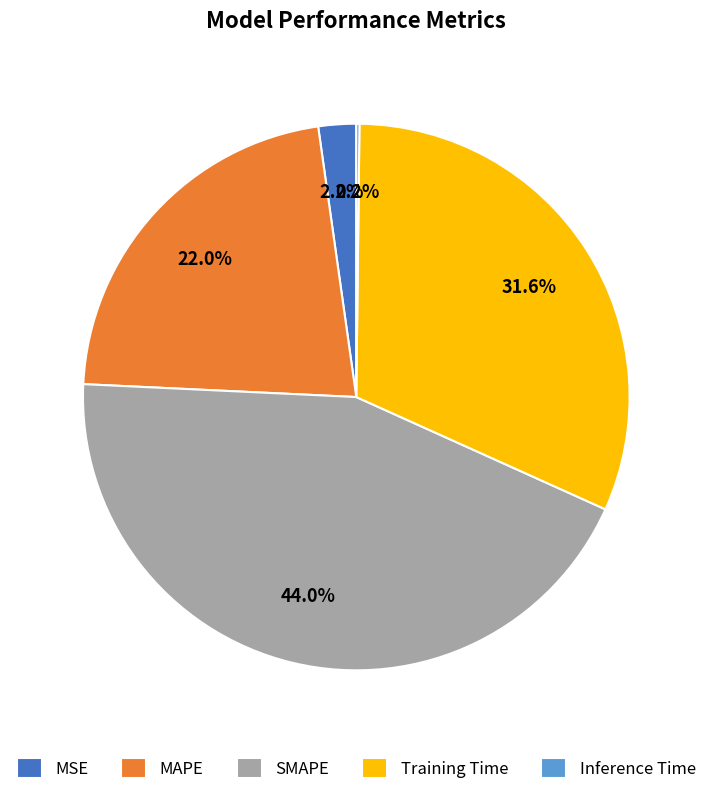

Combined, what portion of the pie is MSE and Training Time?

33.8%